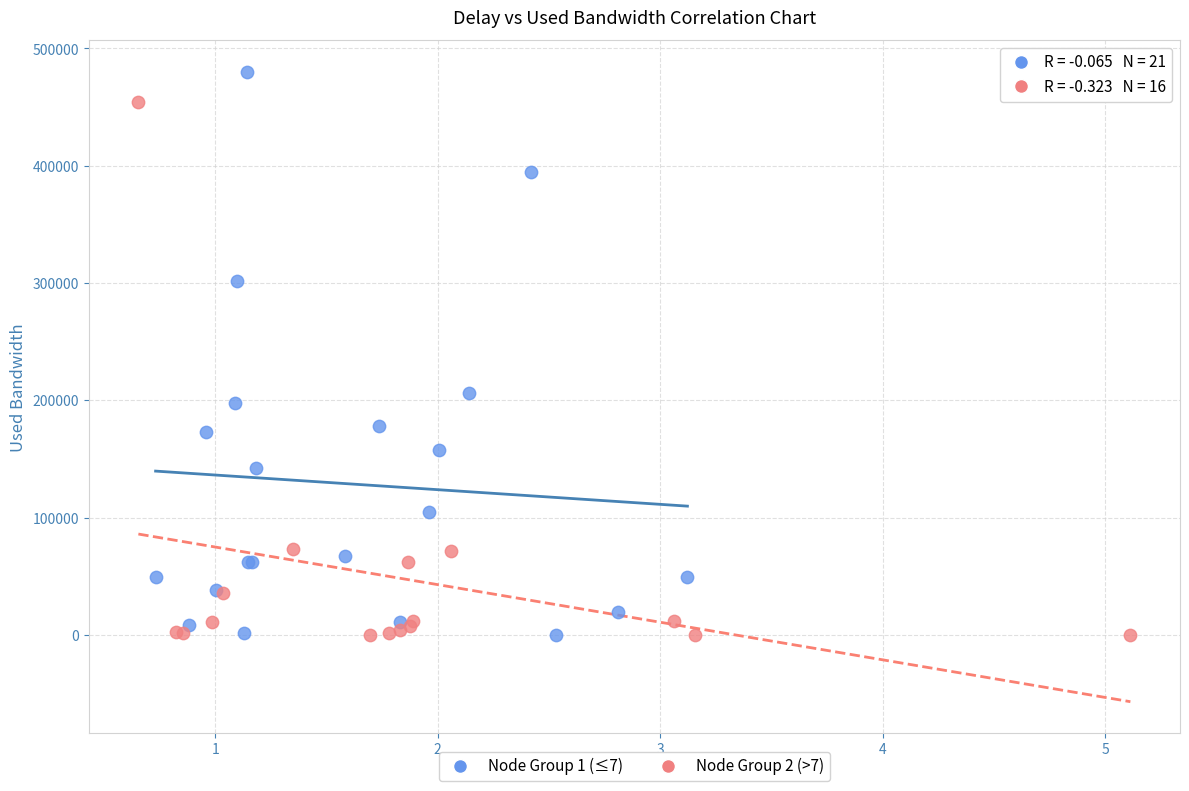

Which series contains the highest Y value?

Node Group 1 (≤7)